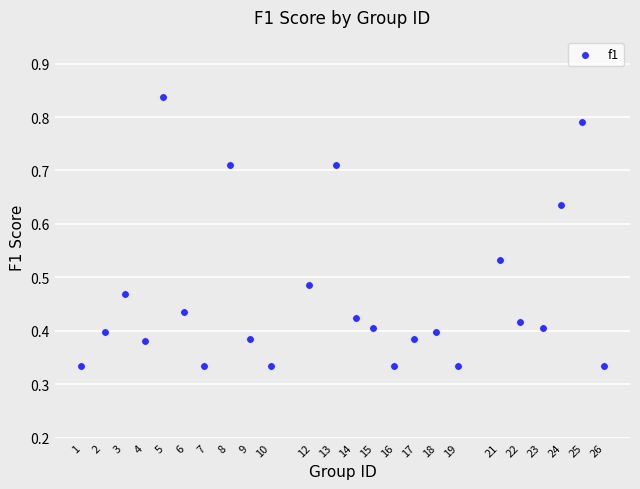

What is the range of X values (max minus min)?

25.0